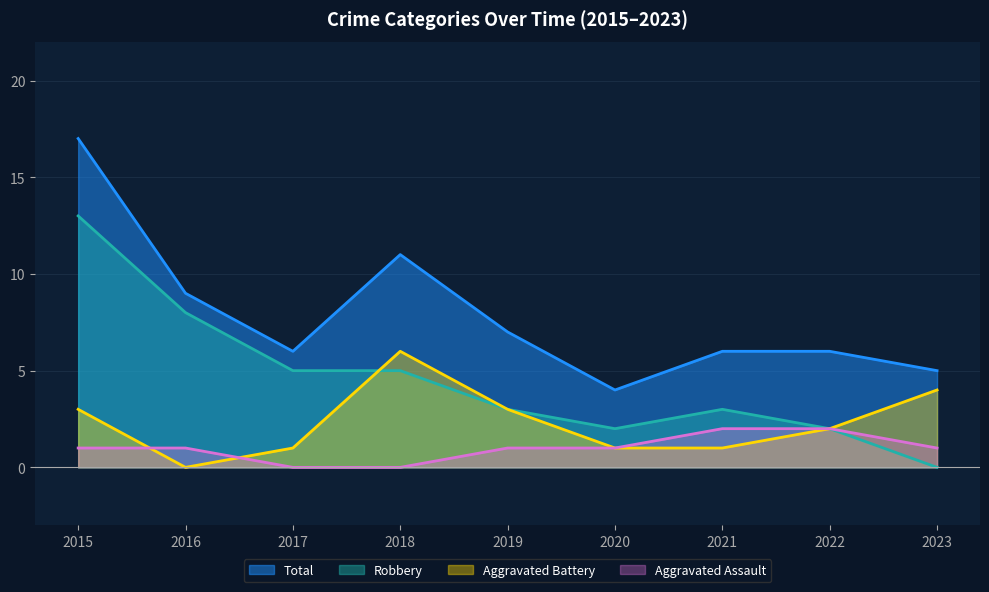

What is the sum of the Aggravated Assault values at 2015 and 2023?

2